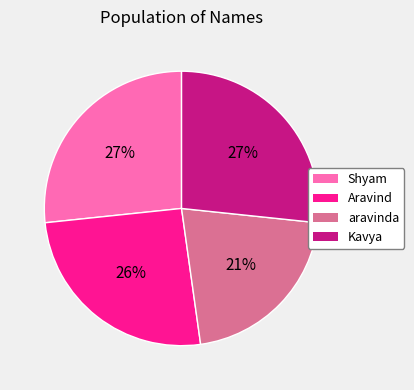

Count the number of slices in the pie.

4